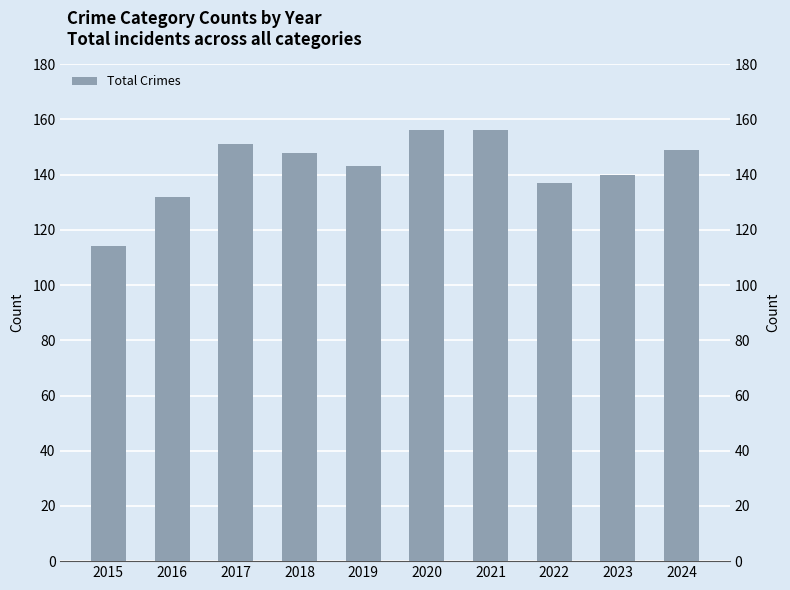

What is the value of the 7th bar from the left?

156